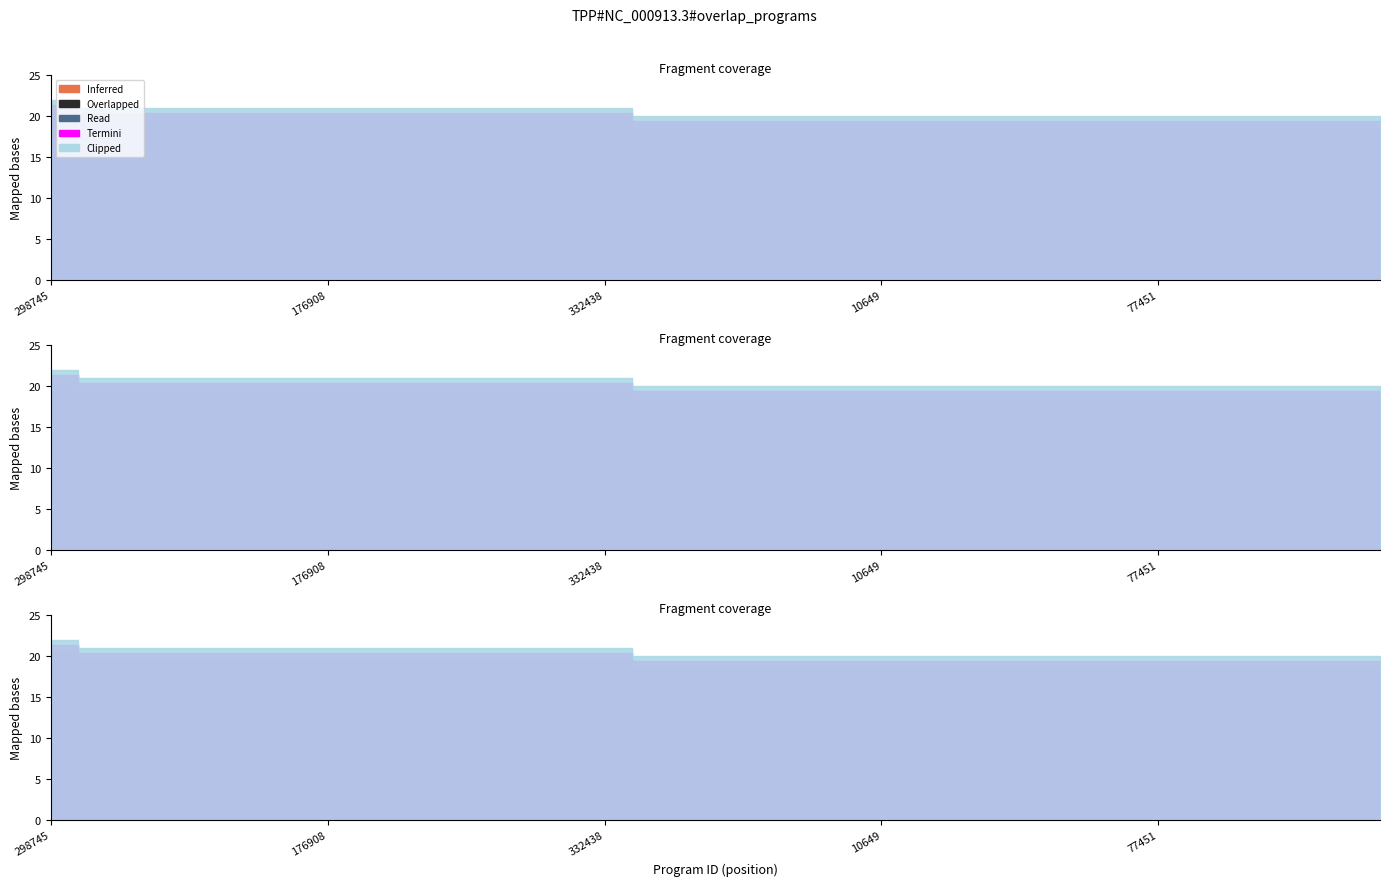

Rank the categories by value from highest to lowest.

298745, 86088, 137421, 171536, 176220, 176908, 177036, 192918, 196361, 246773, 332438, 10644, 10646, 10647, 10648, 10649, 10650, 10651, 10653, 10655, 77451, 98318, 136319, 174925, 176439